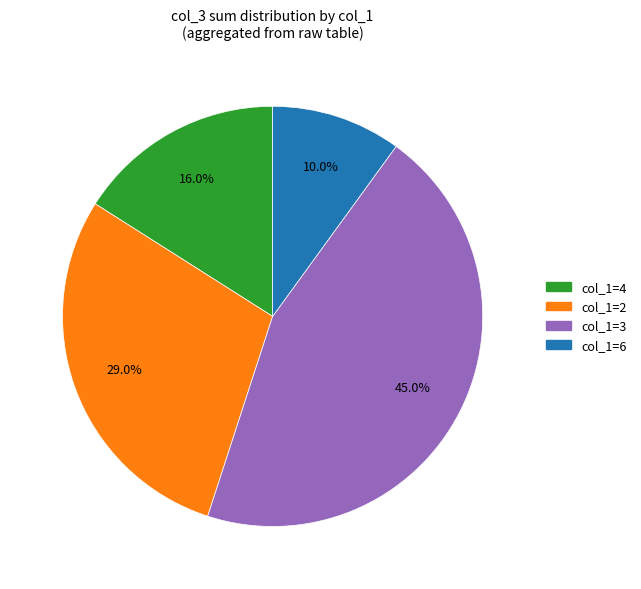

Is there a majority slice in this chart?

No